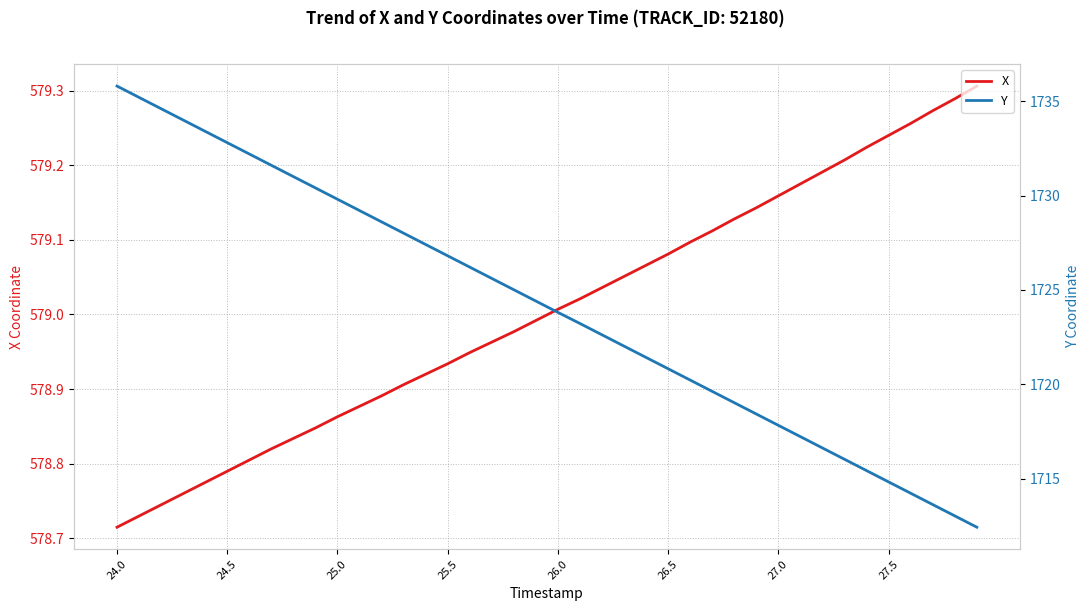

At which label does Y reach its peak?

24.0